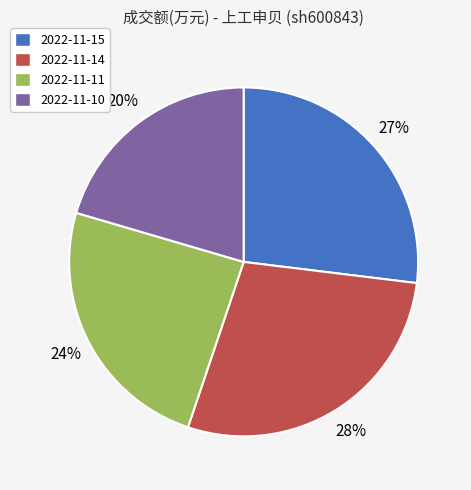

Rank the categories by value from highest to lowest.

2022-11-14, 2022-11-15, 2022-11-11, 2022-11-10